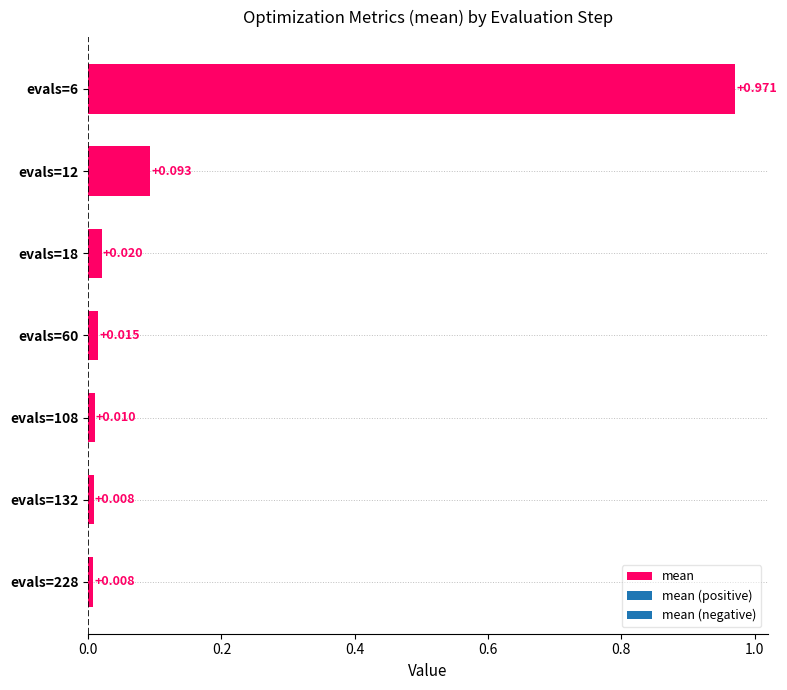

What is the greatest value displayed?

1.0